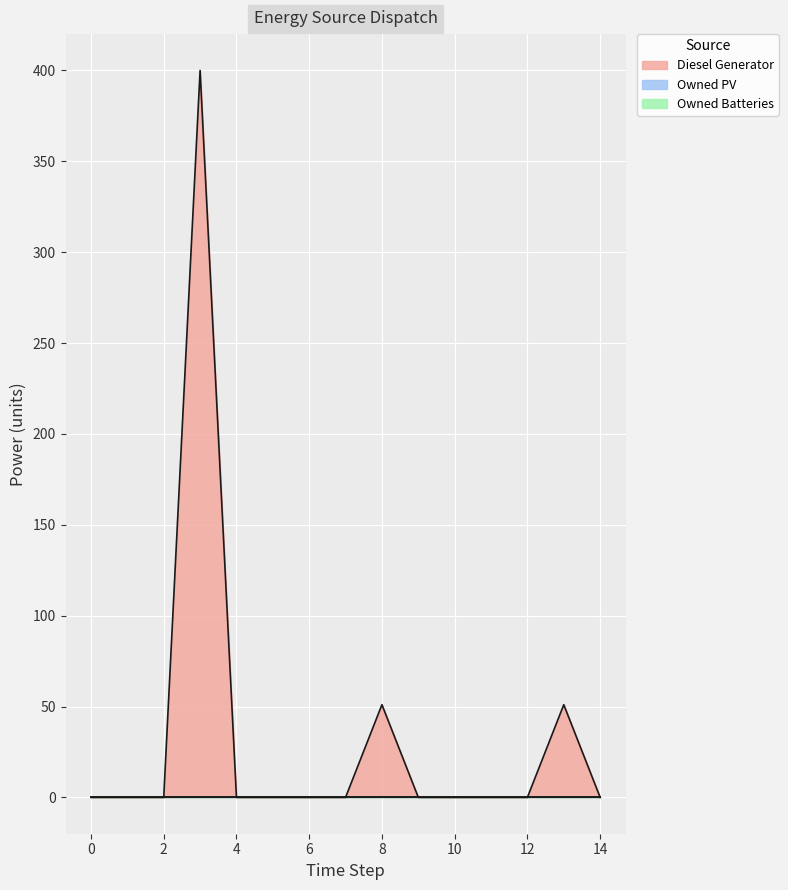

How many series are shown in this chart?

3